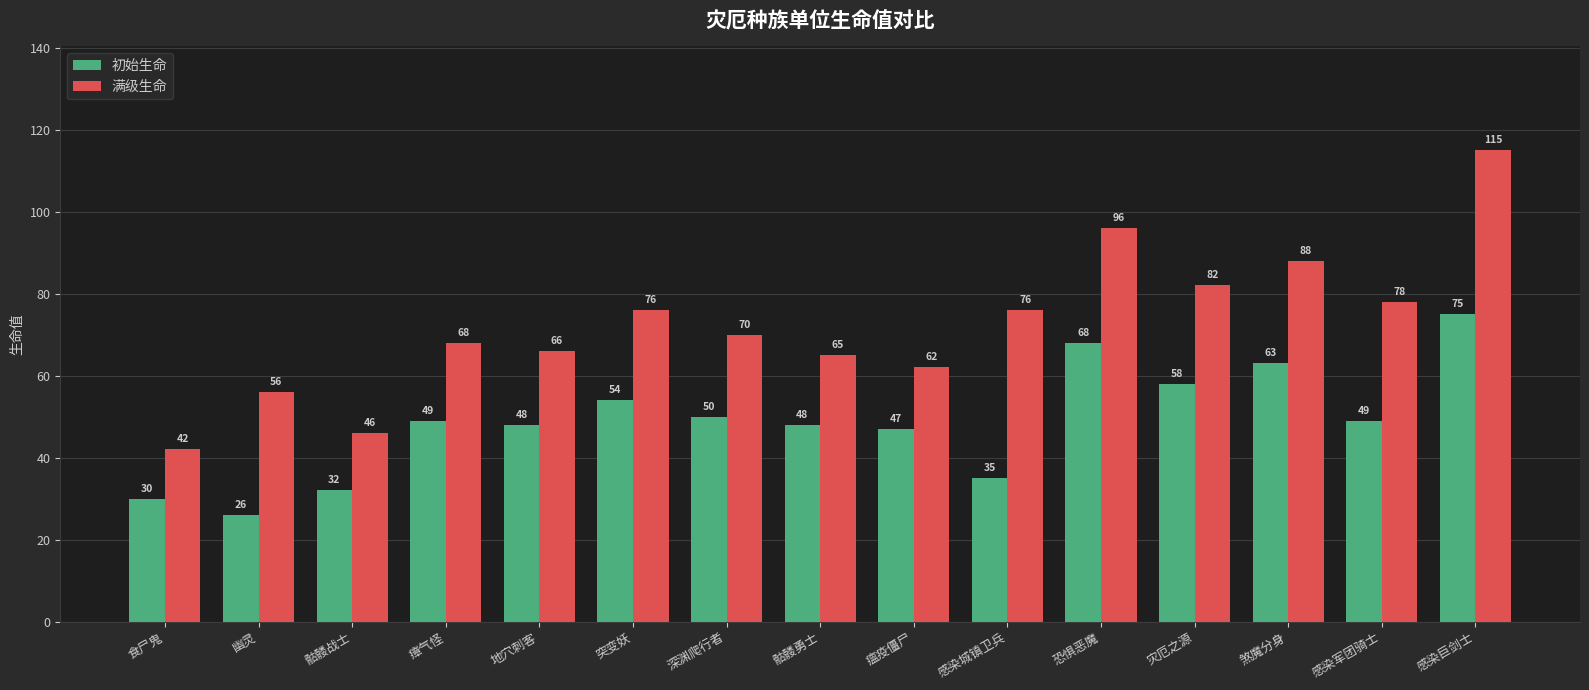

What position from the left is 煞魔分身?

13